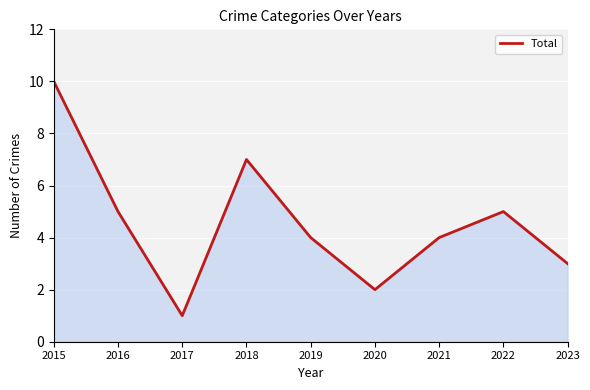

Between 2021 and 2017, which is larger?

2021